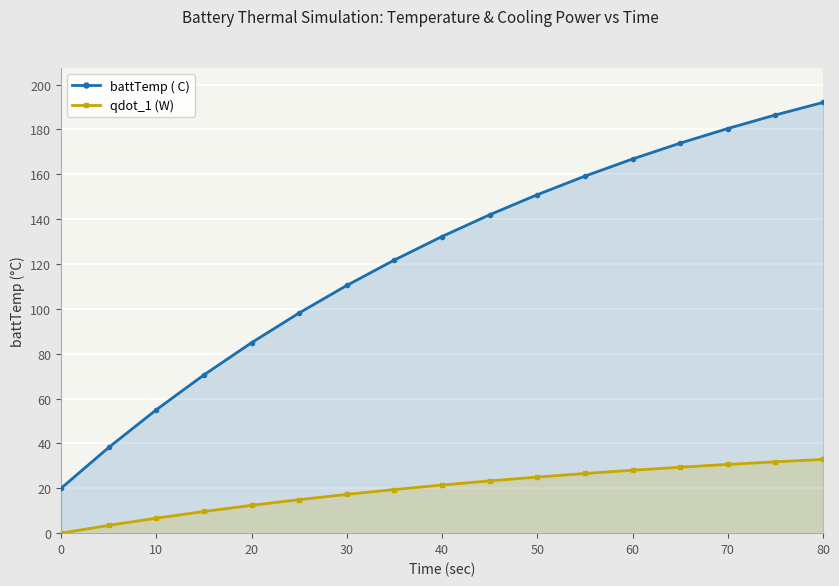

Which series has the largest total across all categories?

battTemp ( C)